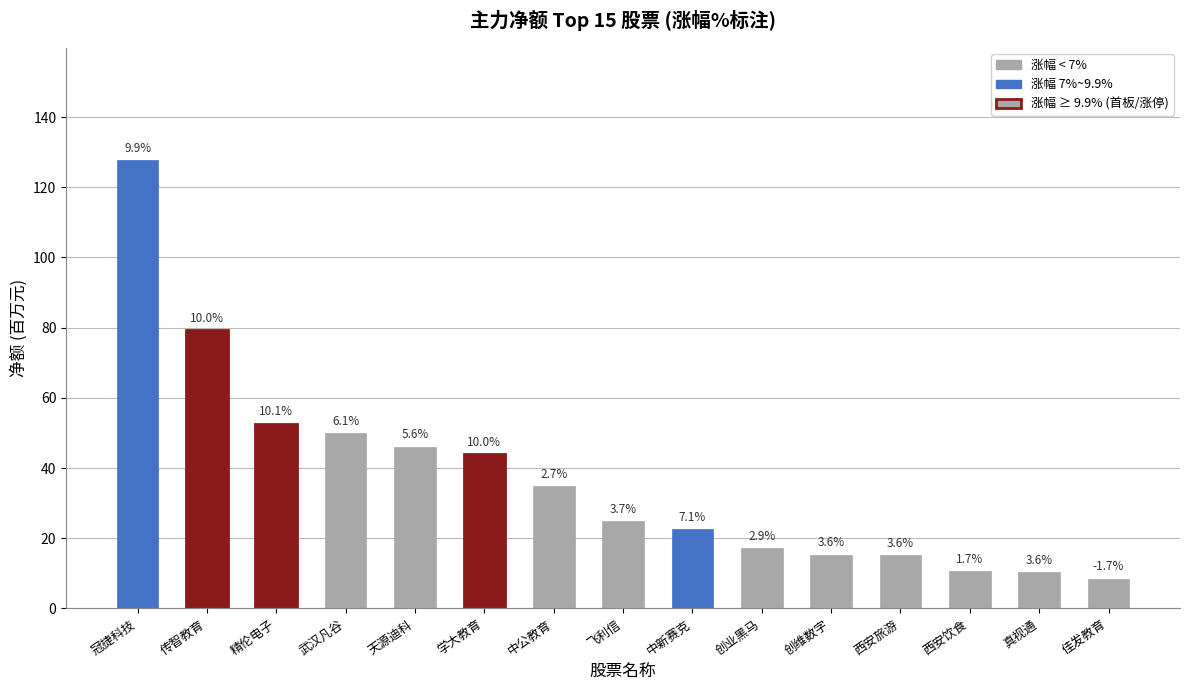

Are the bars horizontal?

No